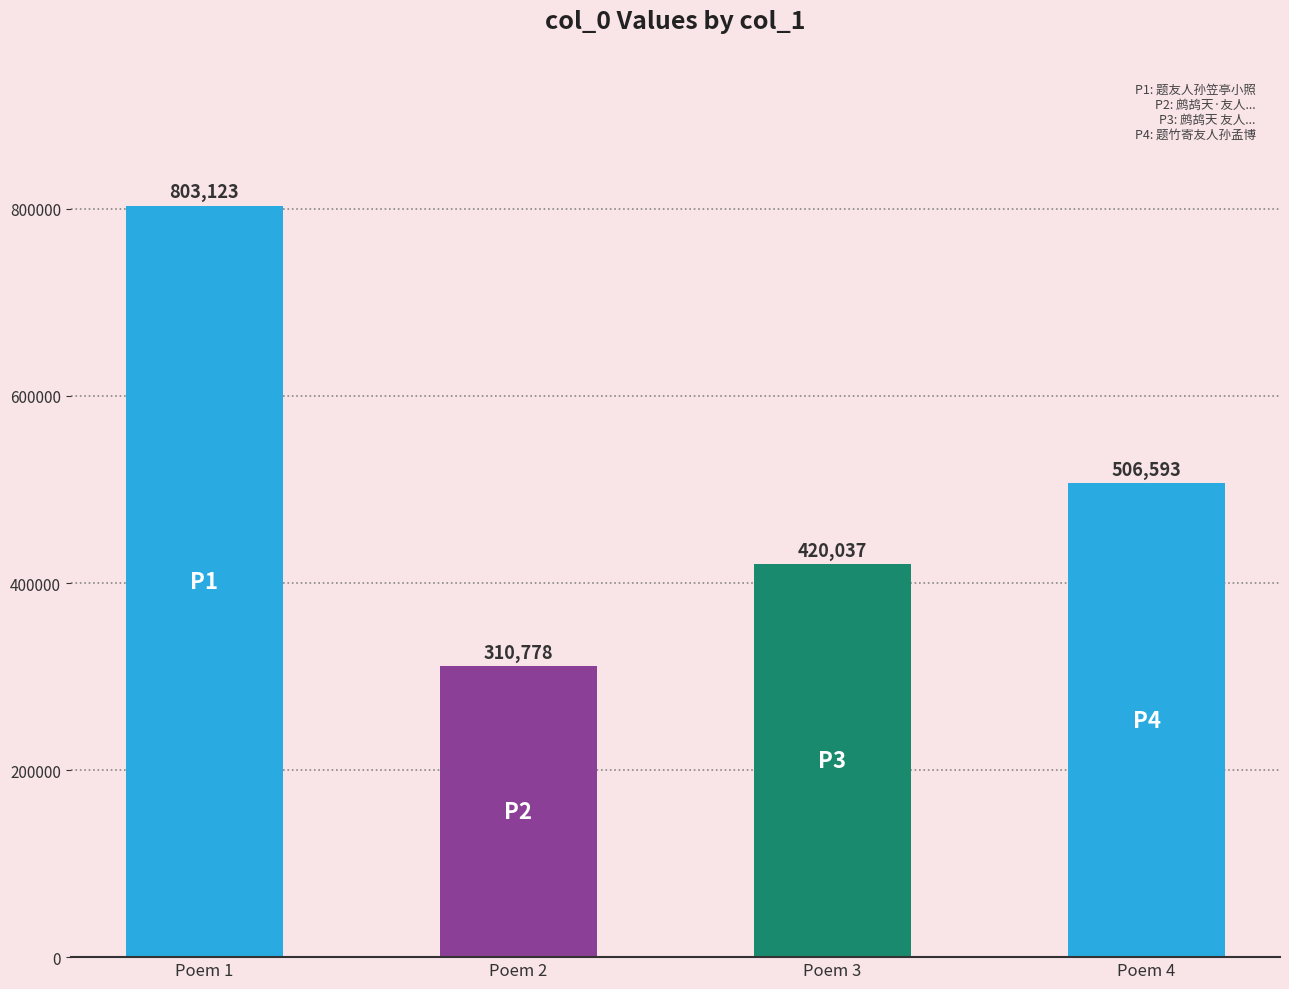

Are the bars grouped side by side (vs. stacked)?

No